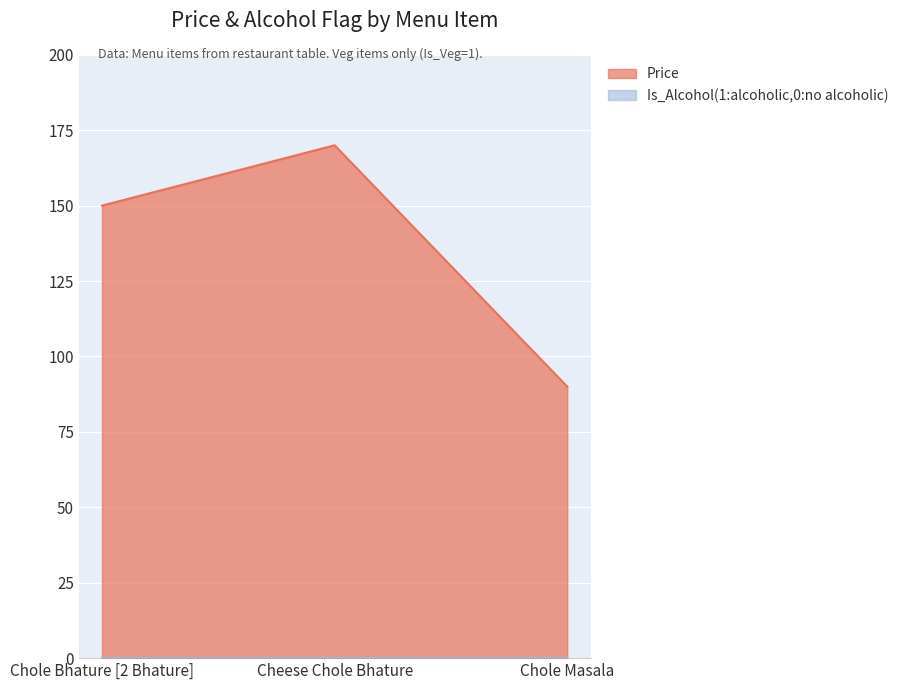

How many series are shown in this chart?

2